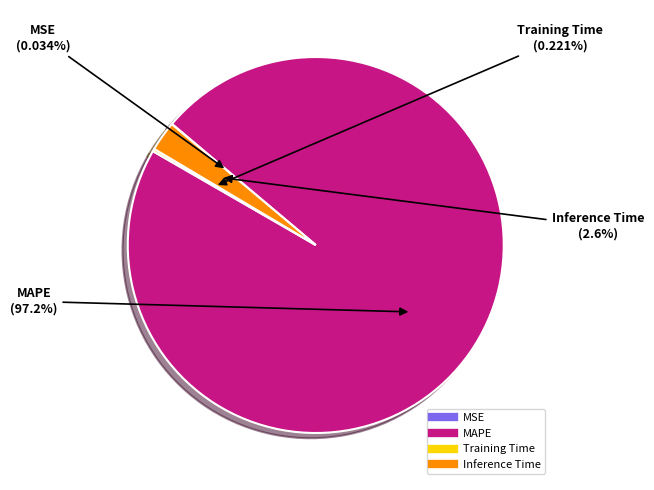

True or false: Inference Time accounts for 14% of the total.

False